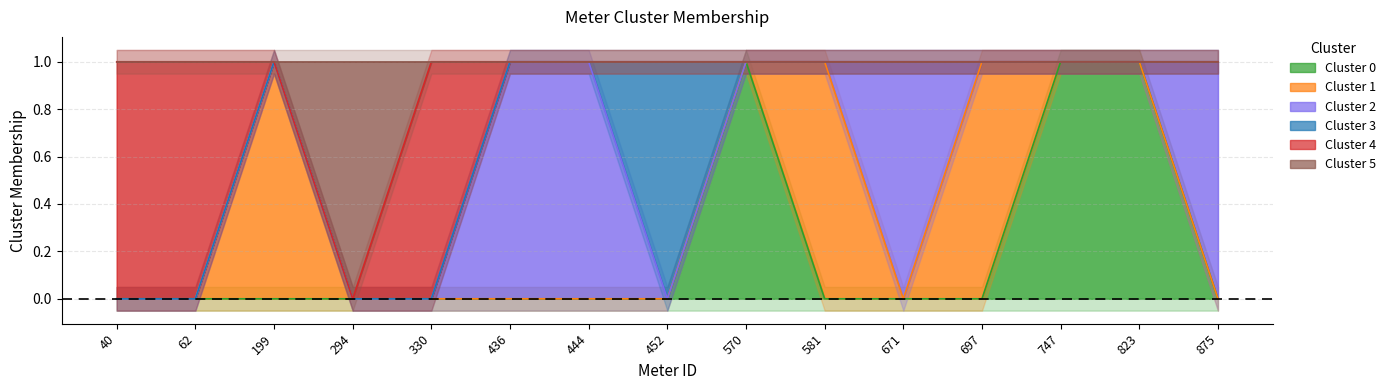

What is the maximum value for Cluster 4?

1